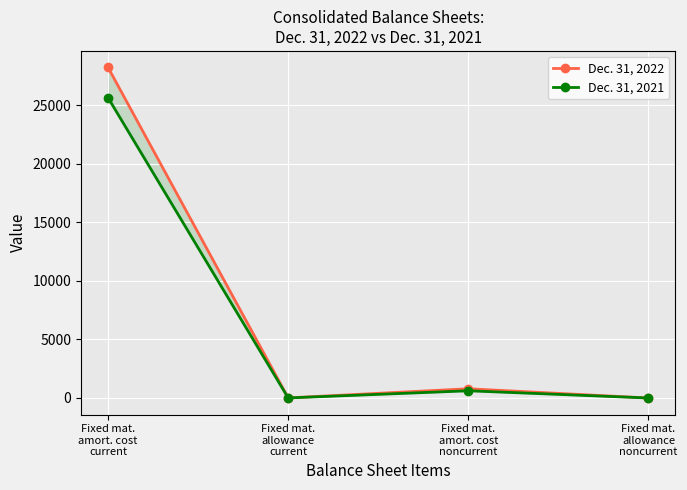

Rank the categories by Dec. 31, 2022 value from highest to lowest.

Fixed mat.
amort. cost
current, Fixed mat.
amort. cost
noncurrent, Fixed mat.
allowance
current, Fixed mat.
allowance
noncurrent